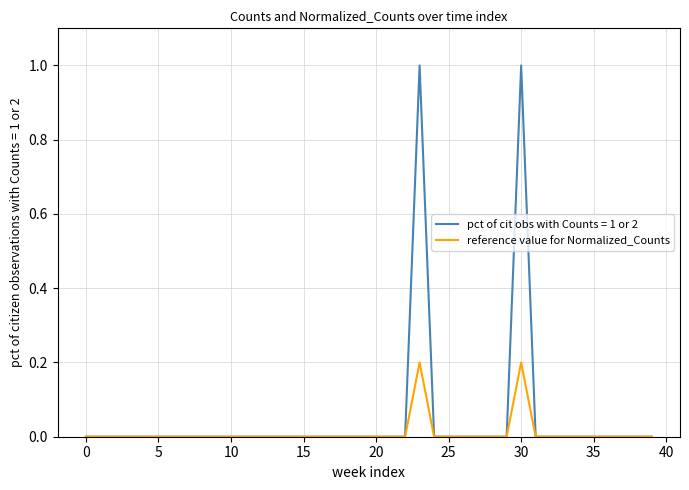

Does the chart display data point markers on the line(s)?

No